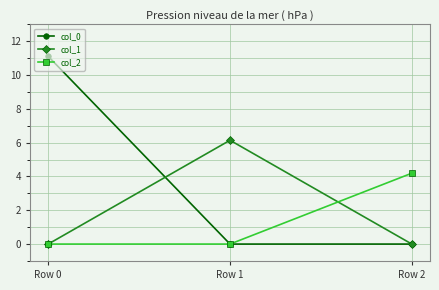

Which category has the highest value across all series?

Row 0